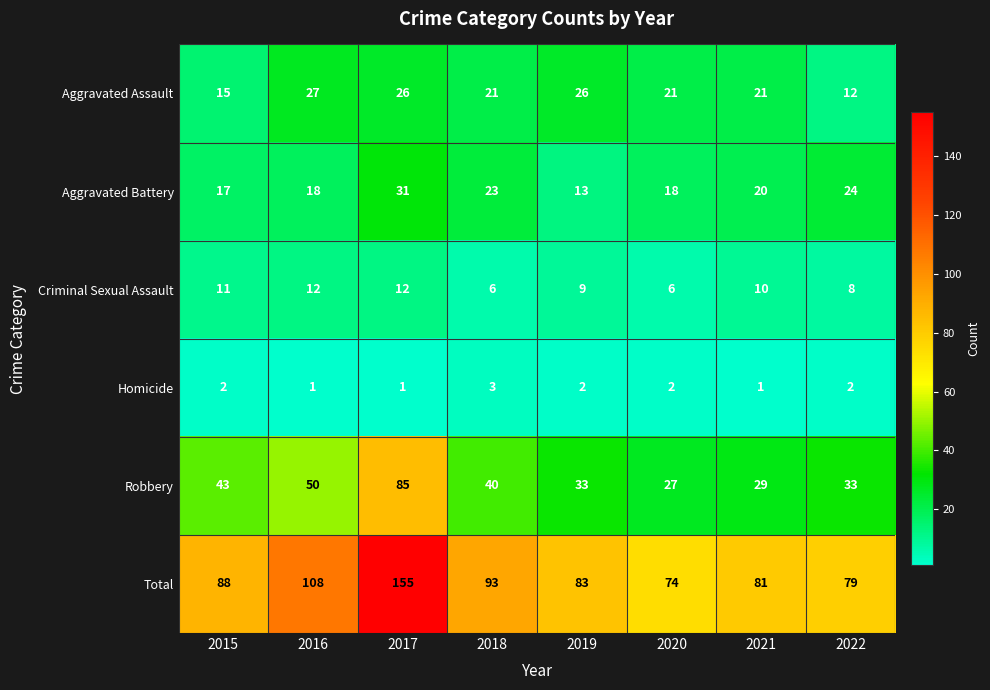

What is the spread (max minus min) of values at 2018?

90